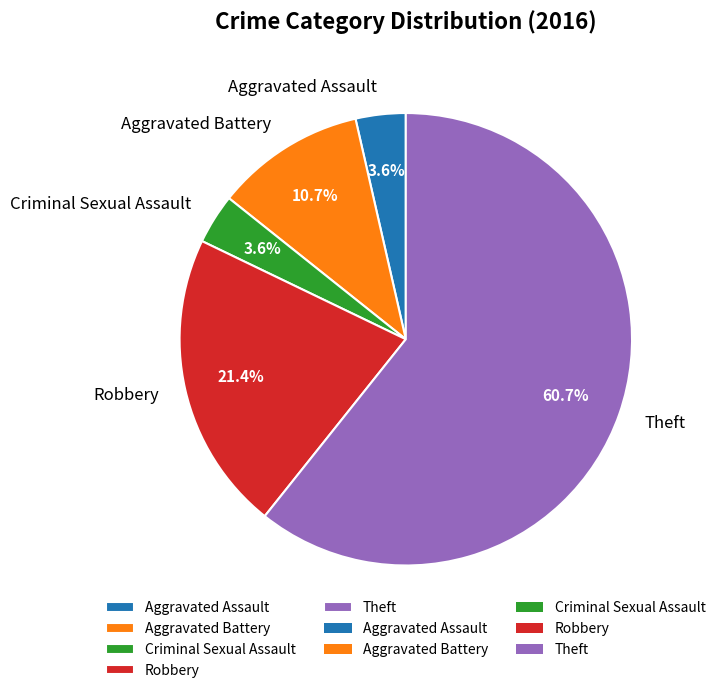

The Aggravated Battery slice represents 11% of the pie. True or false?

True